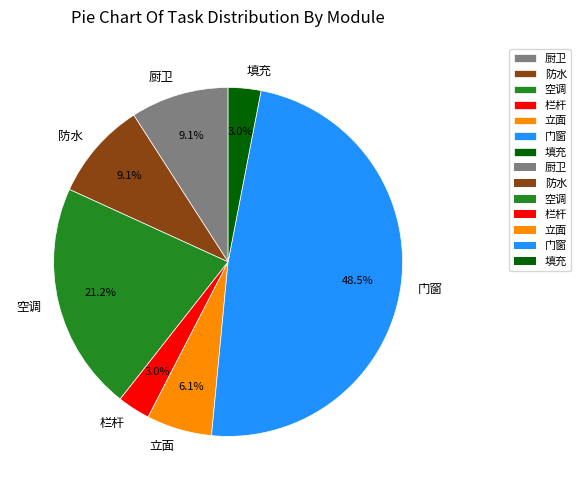

What portion of the pie excludes 栏杆?

97.0%